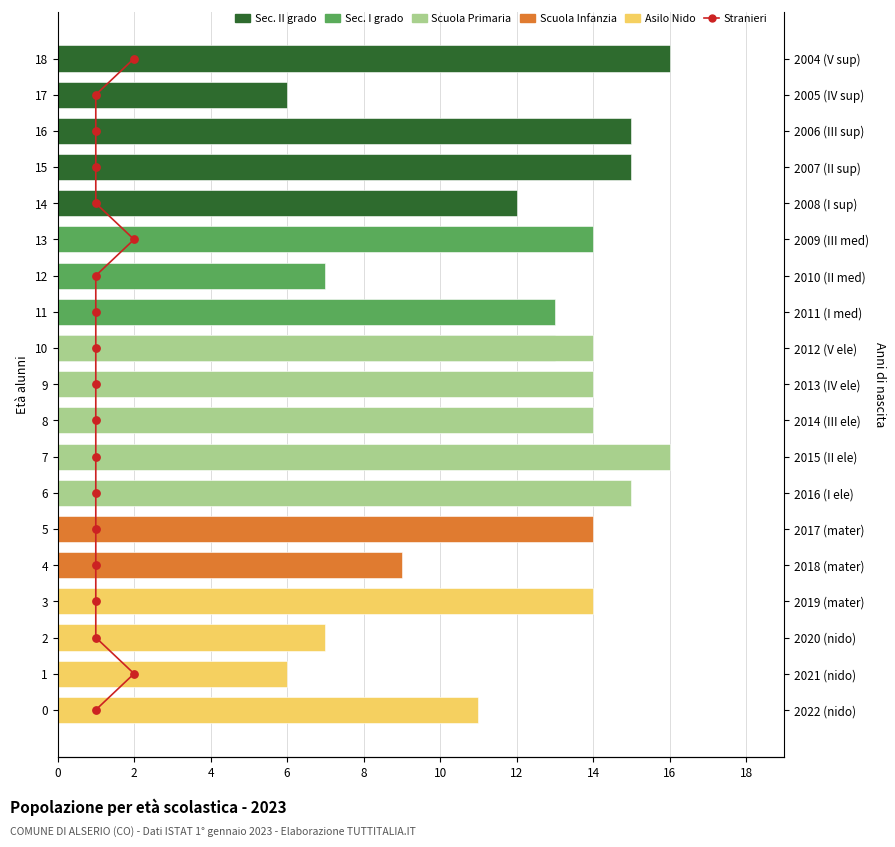

Is the value of Scuola Primaria at 4 greater than the value of Sec. II grado at 4?

No